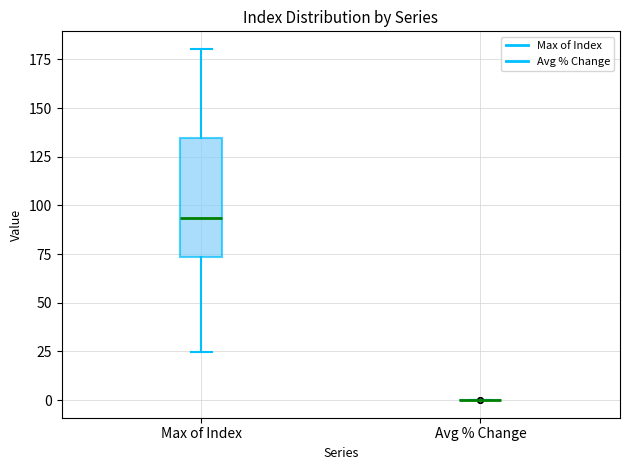

Reading left to right, read every box against the y-axis: the position of its median line, the range the box covers, and the ends of its whiskers. The values are not printed on the chart, so give them approximately, as read against the axis.

Max of Index: median 95, box 75 to 135, whiskers 25 to 180
Avg % Change: box collapsed to a line at 0, whiskers 0 to 0